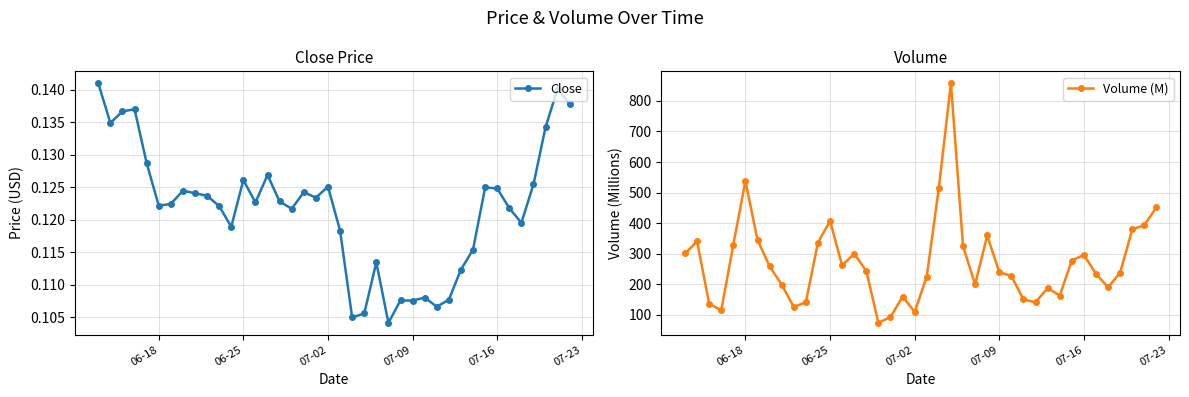

Is it true that Close equals 0.2 at 07-16?

False